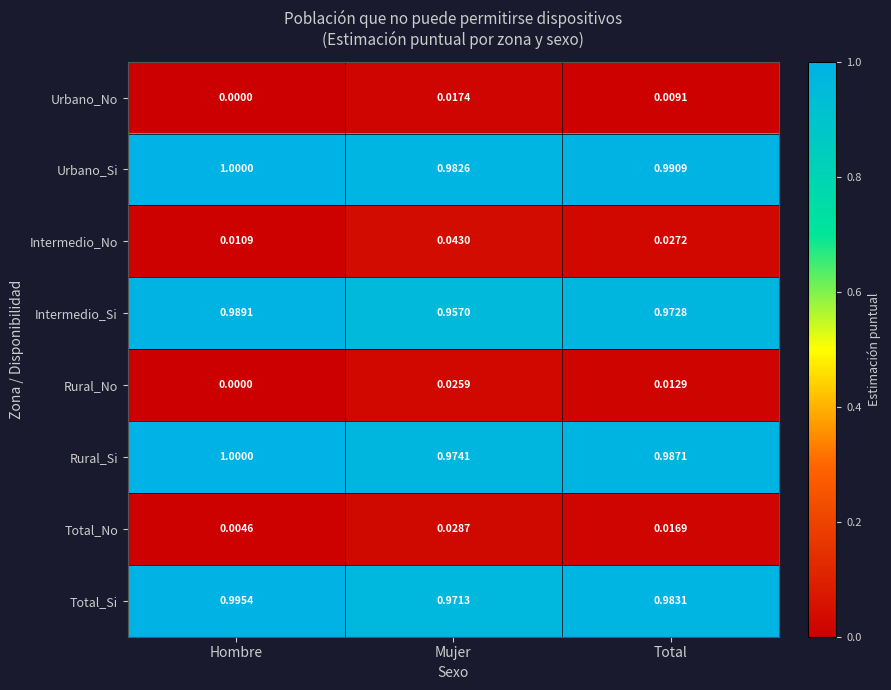

Which series has the largest total across all categories?

Urbano_Si